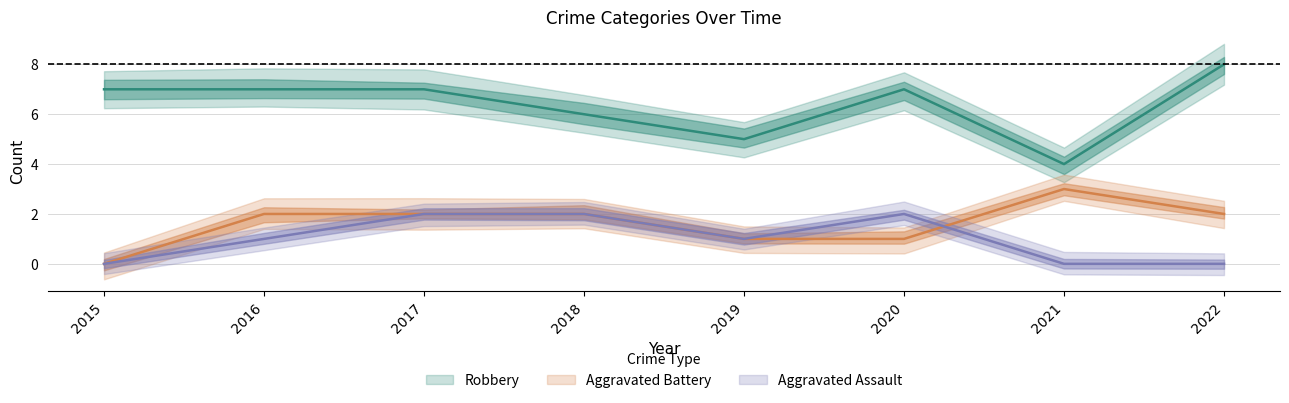

Where is the first local maximum for Aggravated Battery?

2021